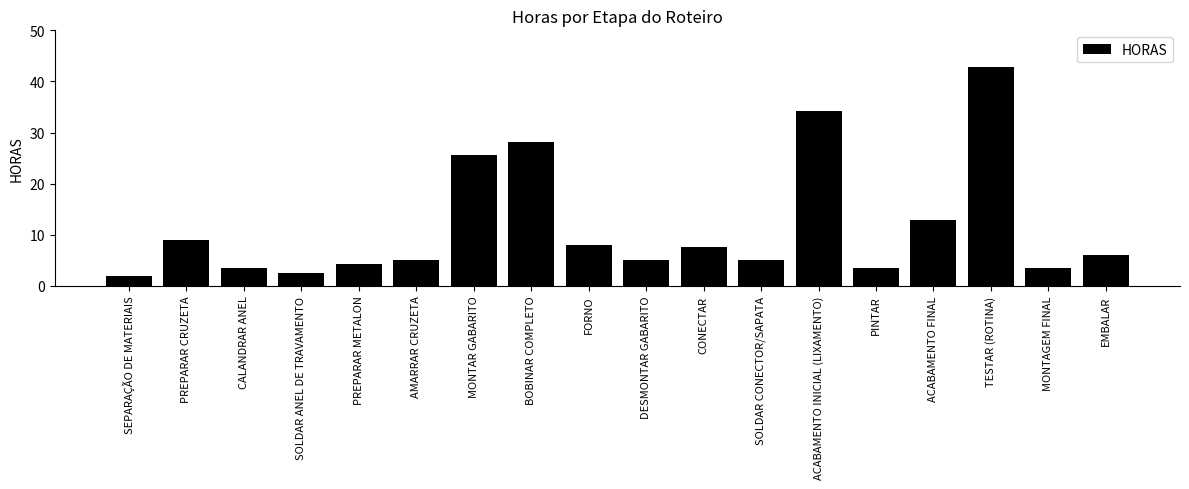

Are the bars horizontal?

No